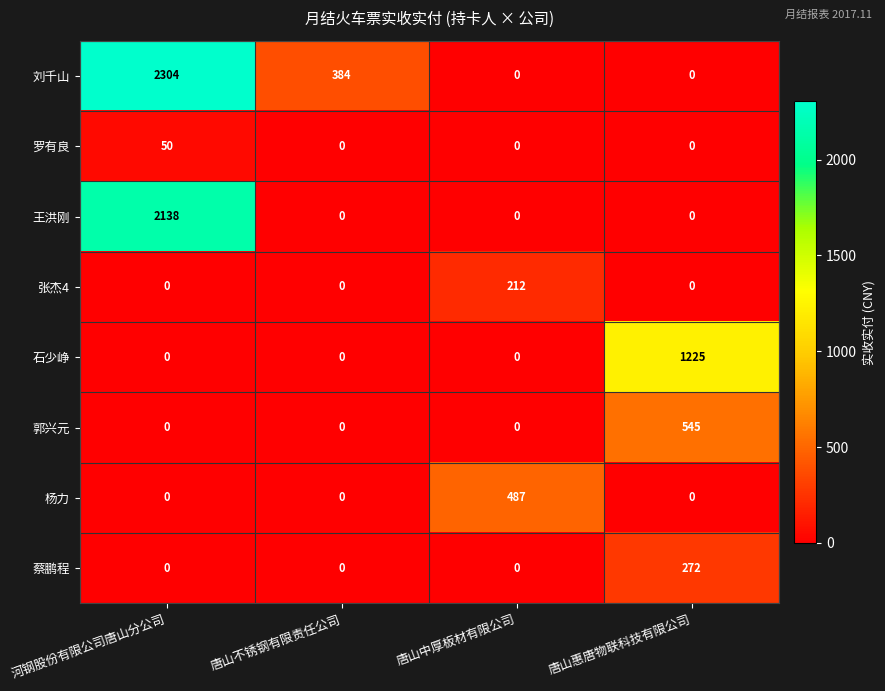

What is the sum of the 石少峥 values at 唐山惠唐物联科技有限公司 and 唐山不锈钢有限责任公司?

1225